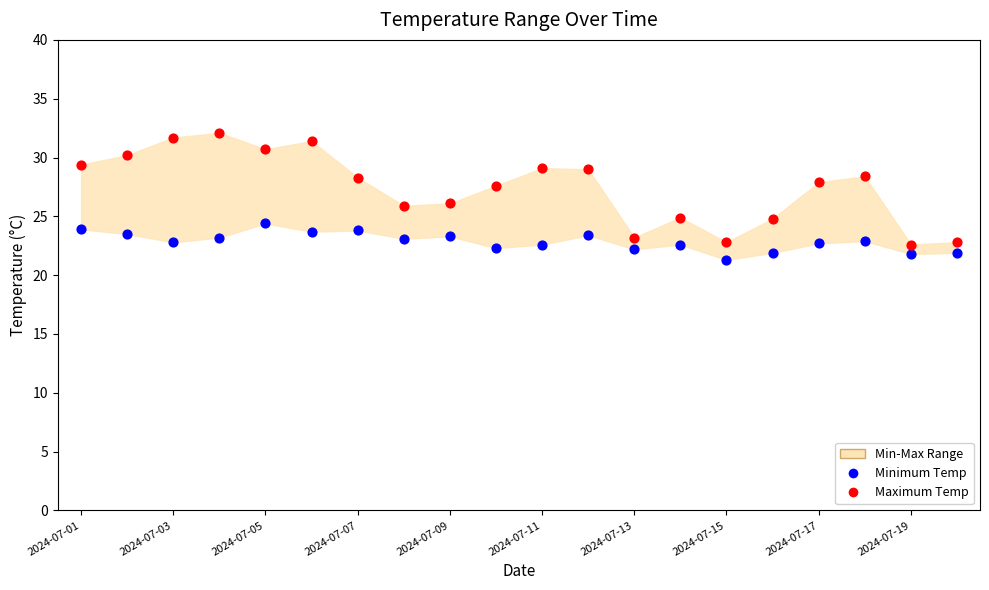

Which series has the largest Y range (max minus min)?

Maximum Temp